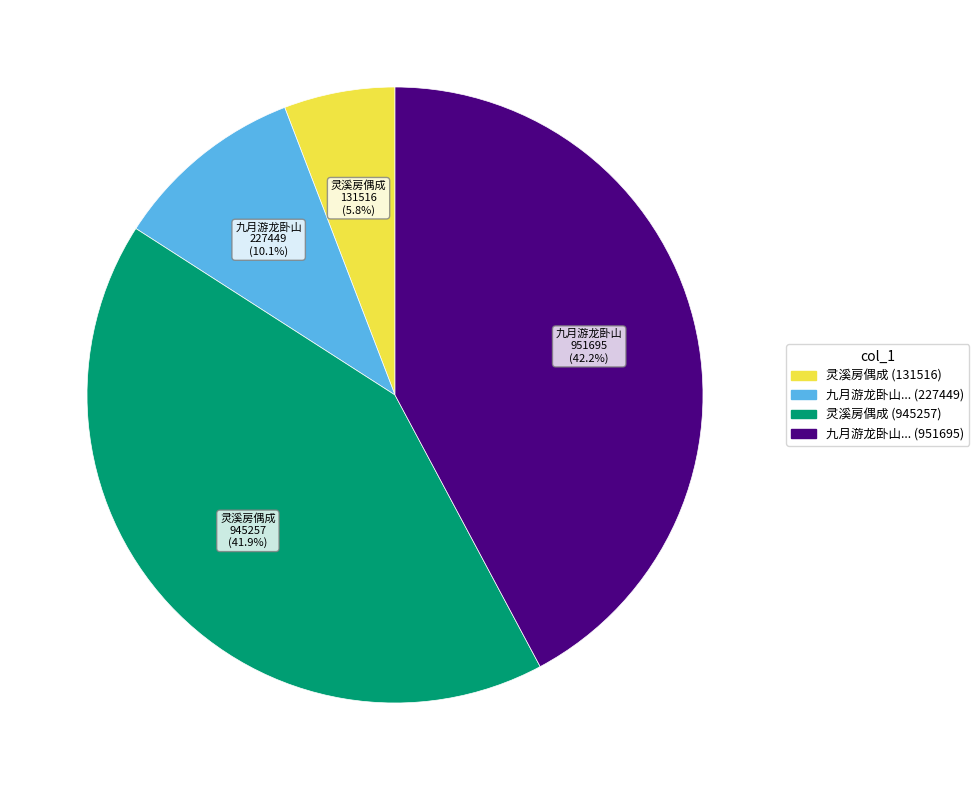

Is there a majority slice in this chart?

No